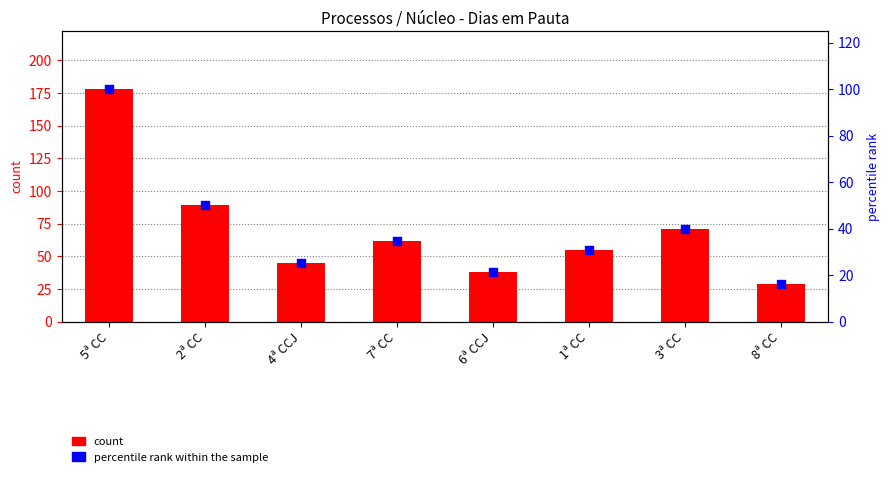

Which series has the largest total across all categories?

count